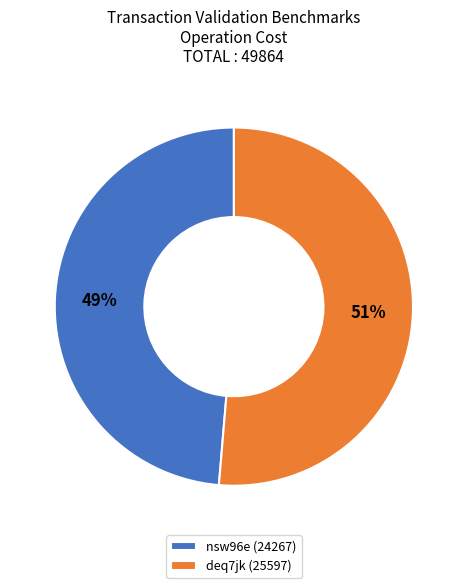

Which slice represents more than half of the pie?

deq7jk